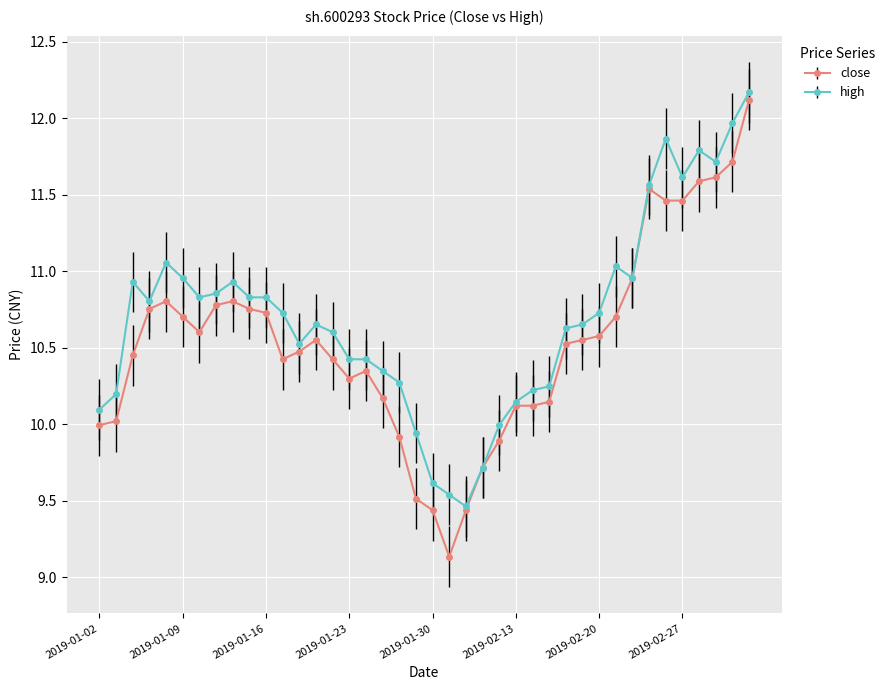

Which series has the largest range (max minus min)?

close